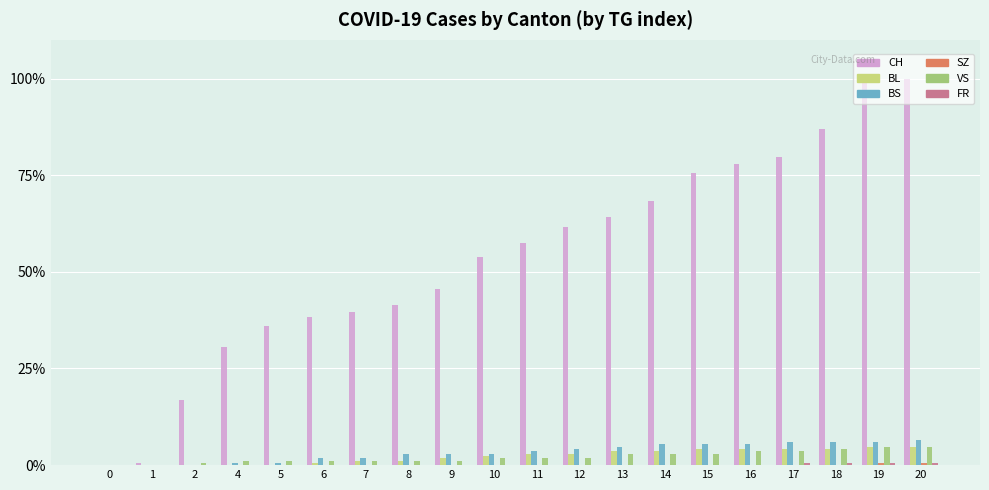

Is the value of BS at 20 greater than the value of VS at 8?

Yes